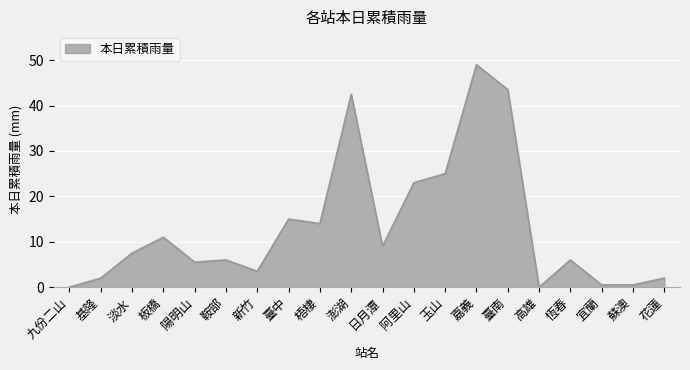

What position from the right is 高雄?

5